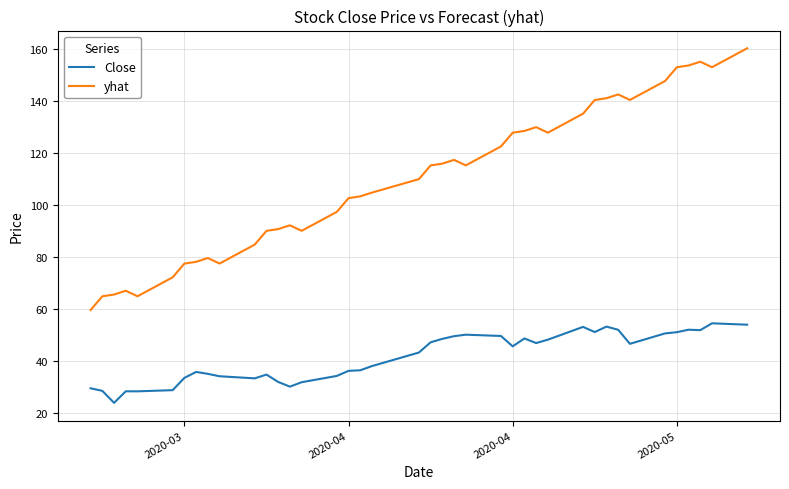

Does the chart have visible grid lines?

Yes